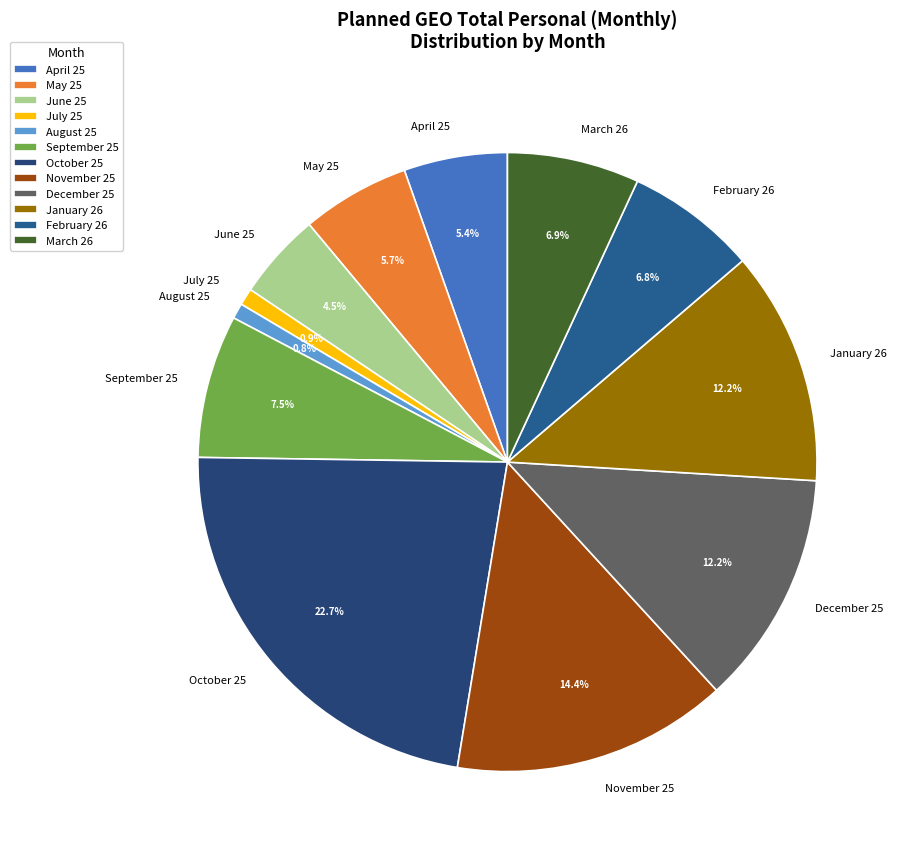

Approximately how many times larger is the value at November 25 compared to July 25?

16.3